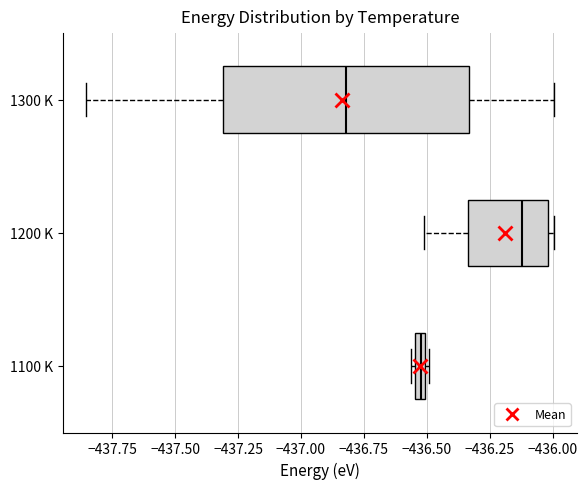

Comparing the boxes themselves (not the whiskers), which one is the widest?

1300 K